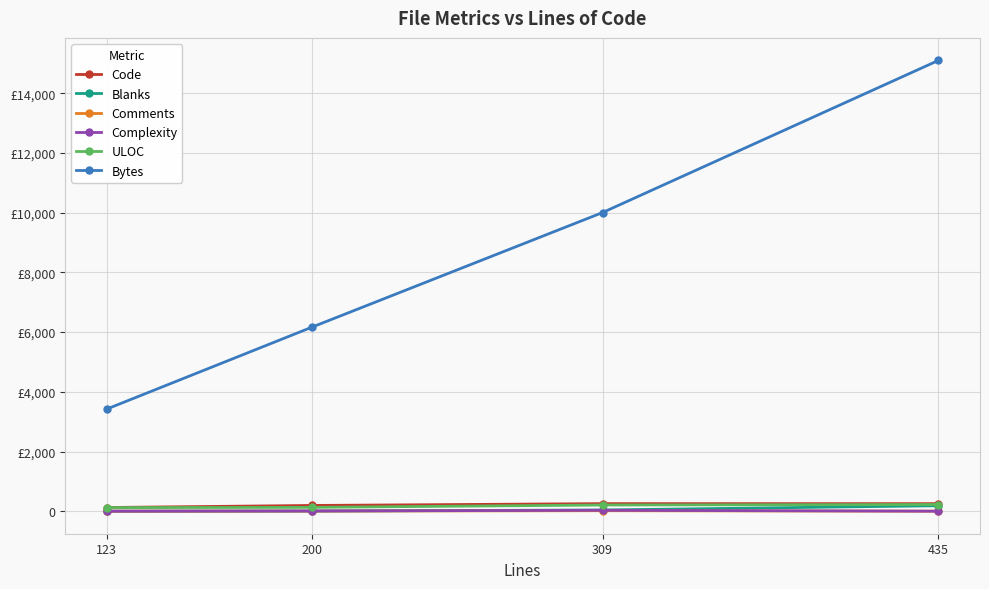

Reading right to left, what are all the values shown in this chart?

Code: 435=252	309=253	200=192	123=123
Blanks: 435=183	309=40	200=5	123=0
Comments: 435=0	309=16	200=3	123=0
Complexity: 435=0	309=30	200=7	123=0
ULOC: 435=223	309=207	200=128	123=120
Bytes: 435=15105	309=10007	200=6167	123=3421